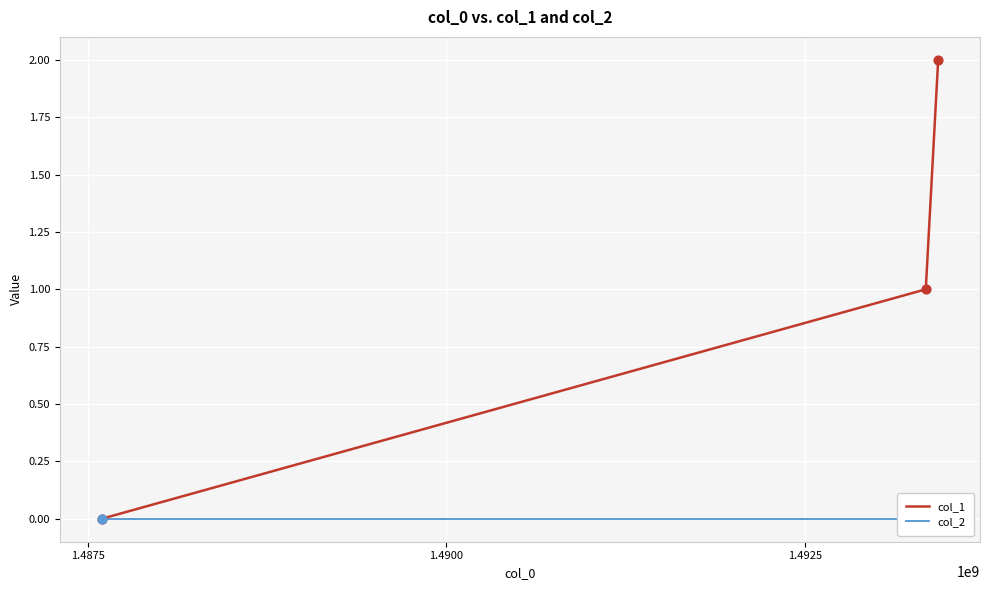

At how many categories does at least one series exceed 1?

1